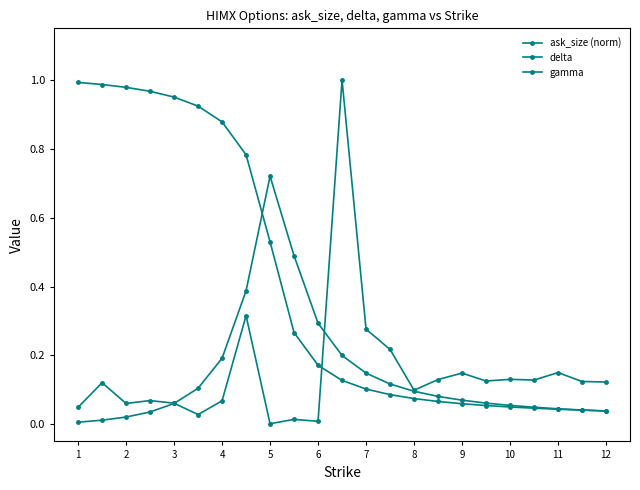

Rank the series by their maximum value, from lowest to highest.

gamma, delta, ask_size (norm)